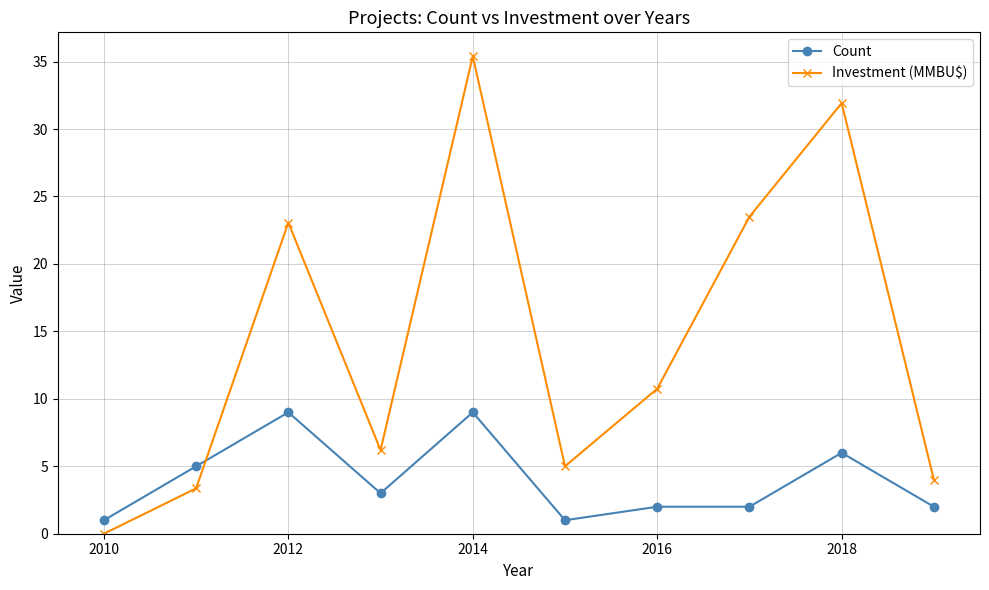

True or false: Investment (MMBU$) and Count cross at least once.

True